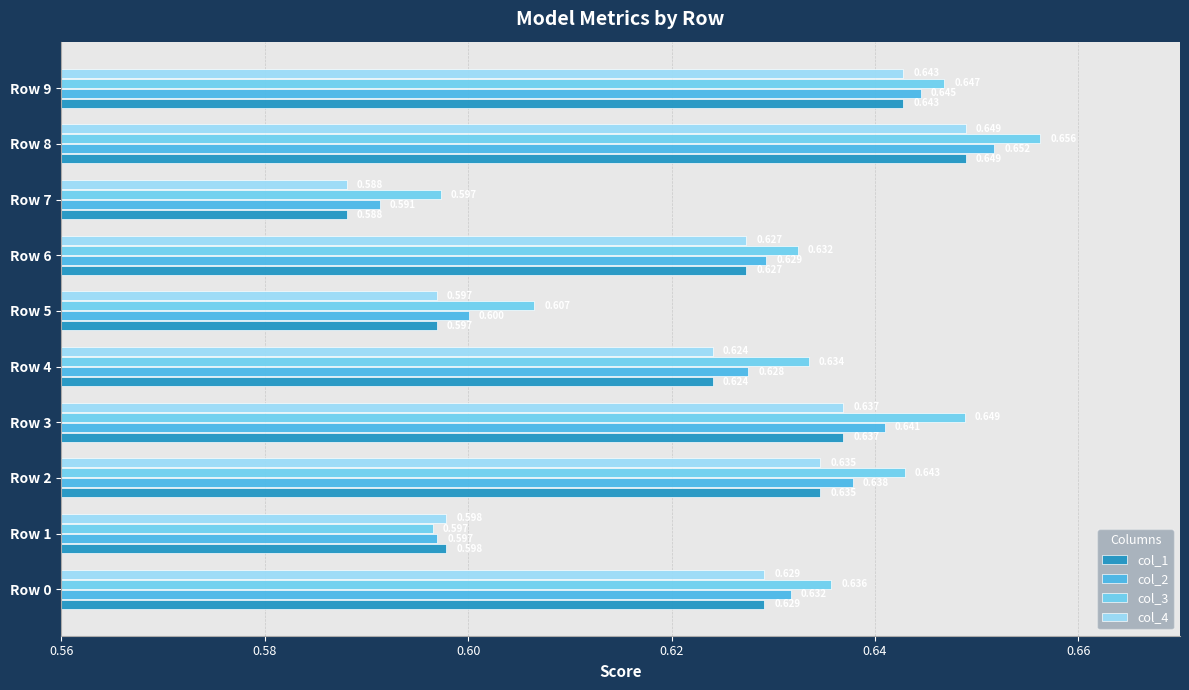

Is the value of col_4 at Row 4 greater than the value of col_2 at Row 9?

No